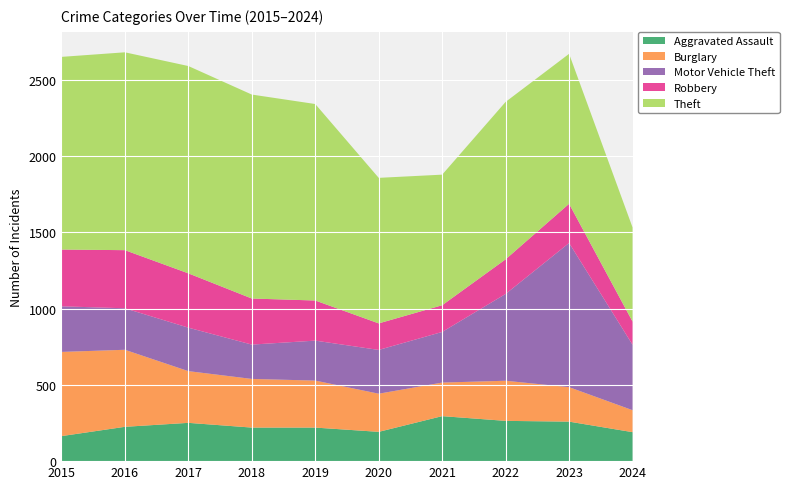

Reading left to right, list all the values displayed in this chart.

Aggravated Assault: 2015=164	2016=225	2017=251	2018=220	2019=220	2020=192	2021=295	2022=264	2023=259	2024=190
Burglary: 2015=552	2016=505	2017=339	2018=319	2019=308	2020=250	2021=220	2022=263	2023=226	2024=144
Motor Vehicle Theft: 2015=299	2016=272	2017=285	2018=225	2019=262	2020=287	2021=332	2022=569	2023=945	2024=429
Robbery: 2015=372	2016=381	2017=356	2018=302	2019=263	2020=174	2021=175	2022=227	2023=257	2024=152
Theft: 2015=1263	2016=1297	2017=1359	2018=1337	2019=1288	2020=954	2021=856	2022=1032	2023=983	2024=617